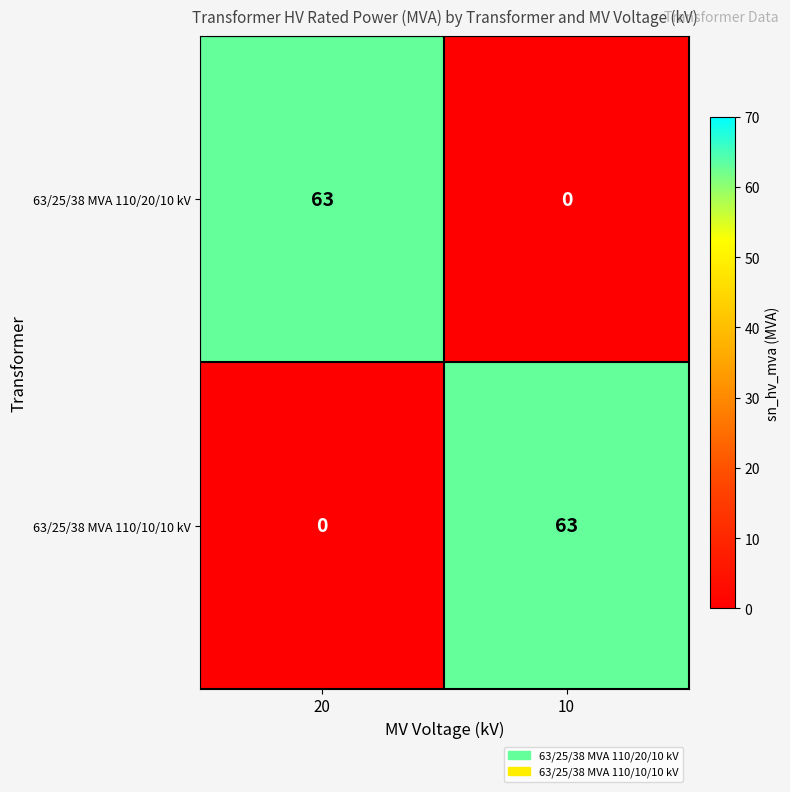

Rank the categories by 63/25/38 MVA 110/20/10 kV value from lowest to highest.

10, 20